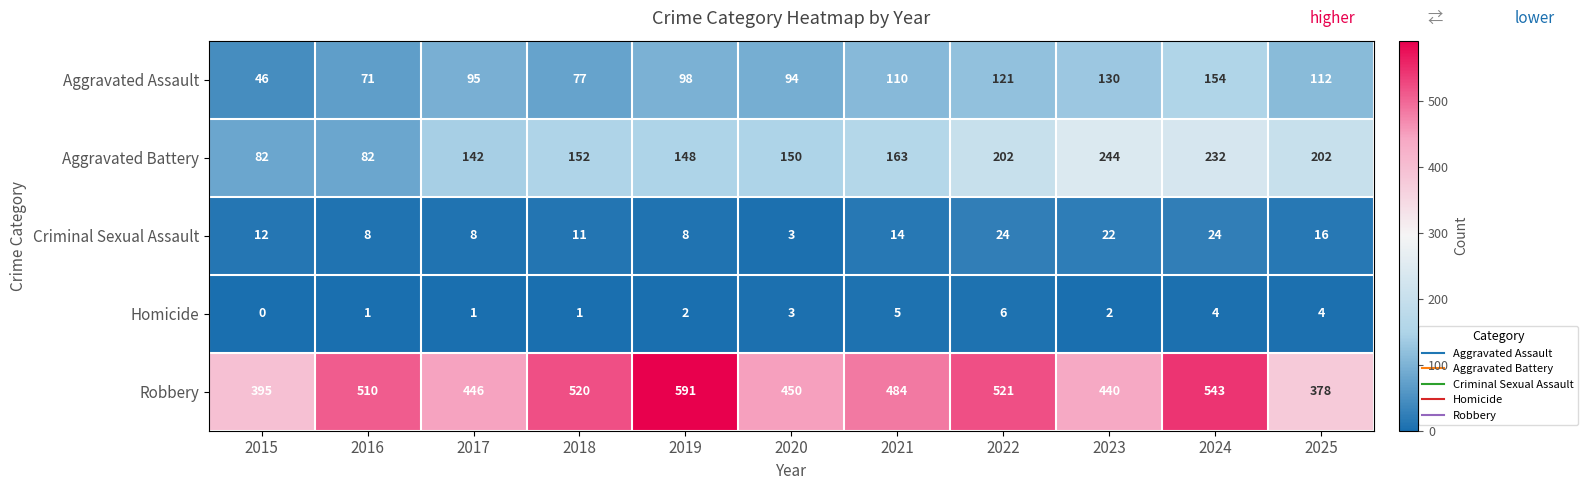

What is the average value of the Criminal Sexual Assault series?

14